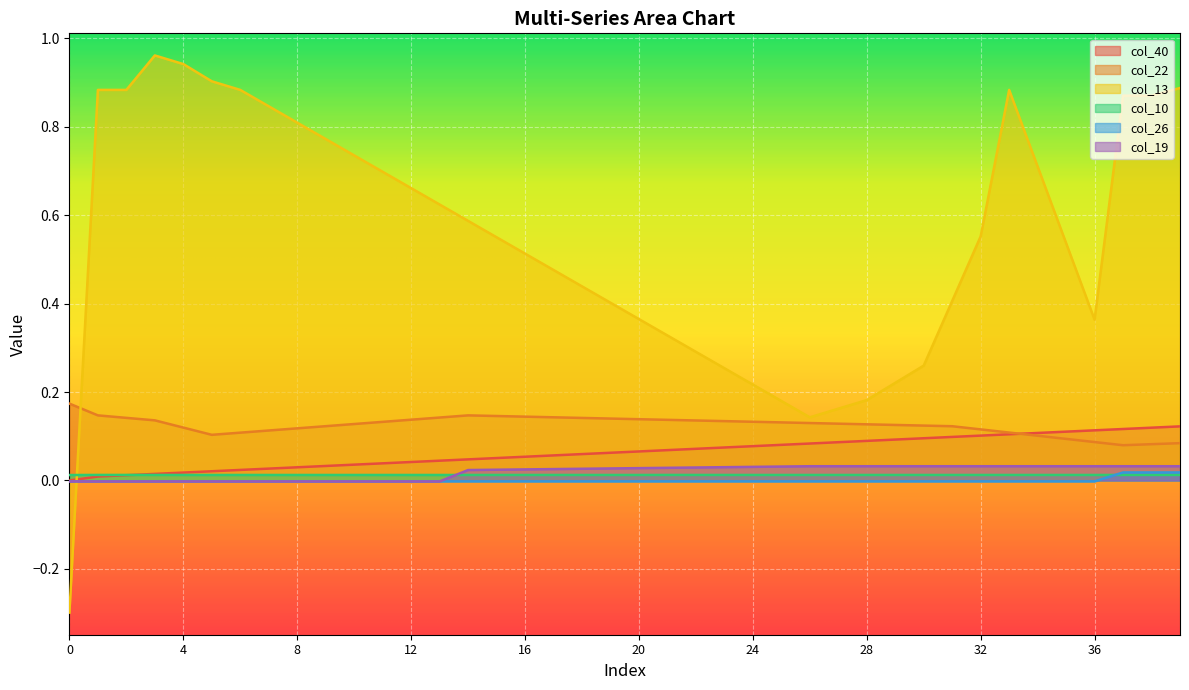

Where is the first local minimum for col_10?

5